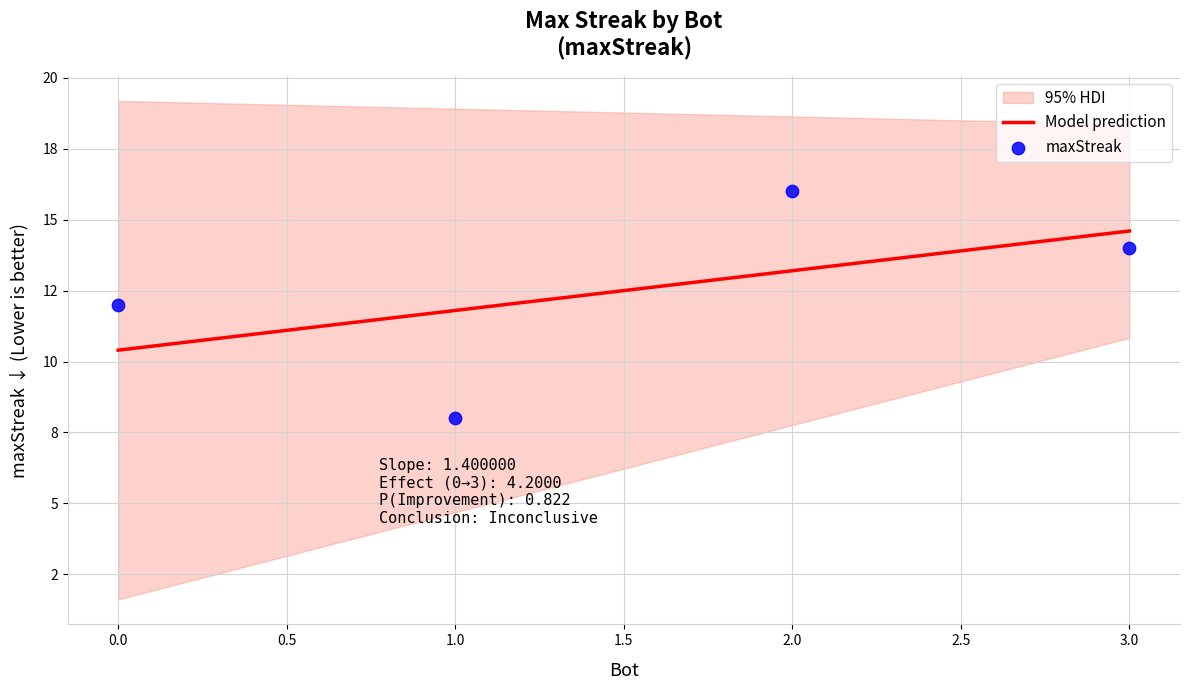

What is the ratio of the value at 1 to the value at 3?

0.6